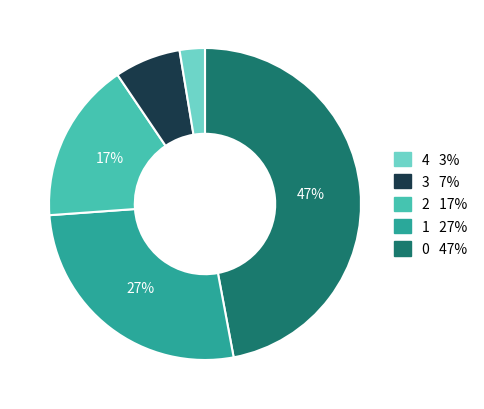

To the nearest percent, what is the difference between the largest and smallest slice percentages?

44%